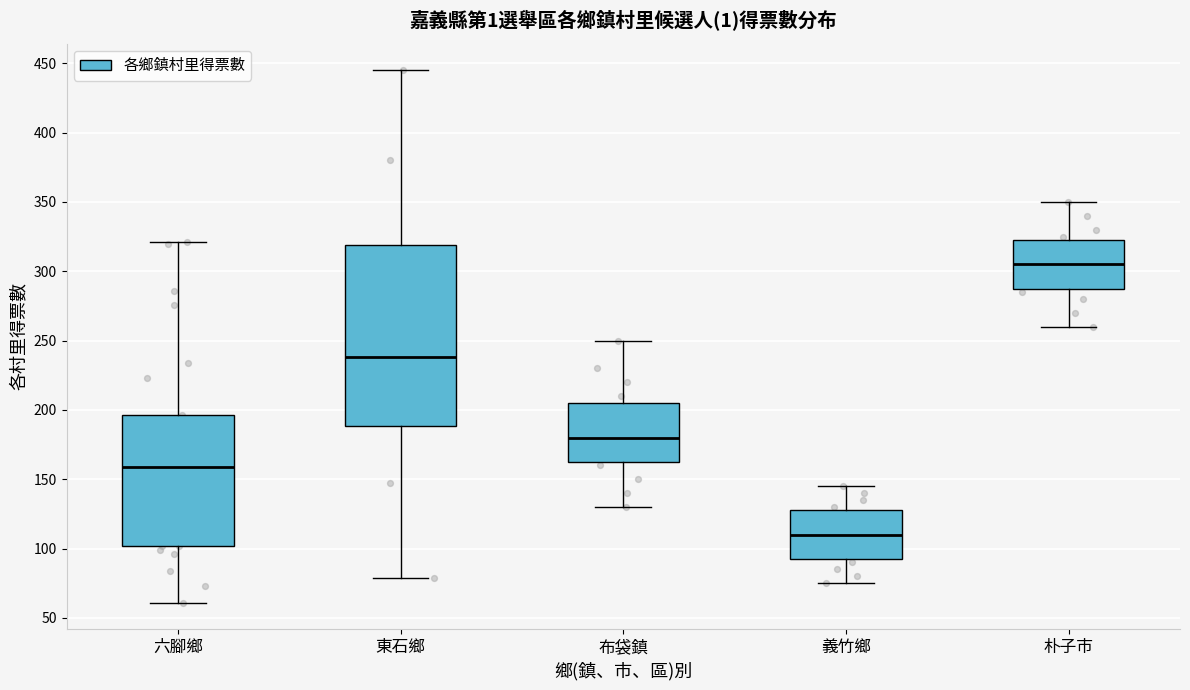

Reading left to right, transcribe this box plot: for each box, give where its median line is, the range the box spans, and where its two whiskers end, as read against the y-axis. The values are not printed on the chart, so give them approximately, as read against the axis.

六腳鄉: median 160, box 100 to 195, whiskers 60 to 320
東石鄉: median 240, box 190 to 320, whiskers 80 to 445
布袋鎮: median 180, box 165 to 205, whiskers 130 to 250
義竹鄉: median 110, box 95 to 130, whiskers 75 to 145
朴子市: median 305, box 290 to 325, whiskers 260 to 350